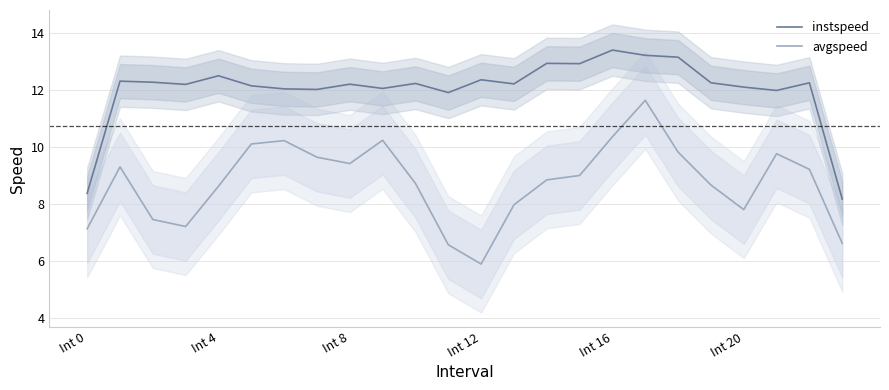

At which label does avgspeed reach its minimum?

Int 12